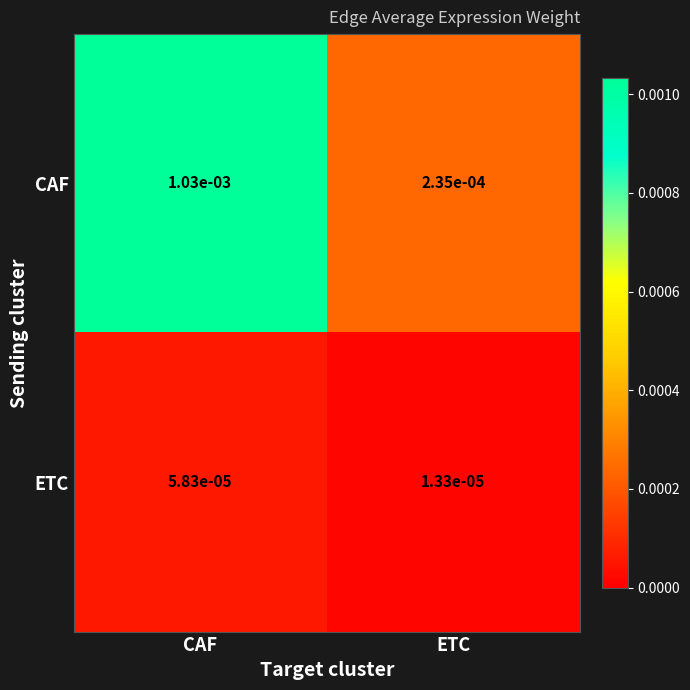

Is the value of CAF at ETC greater than the value of ETC at ETC?

Yes